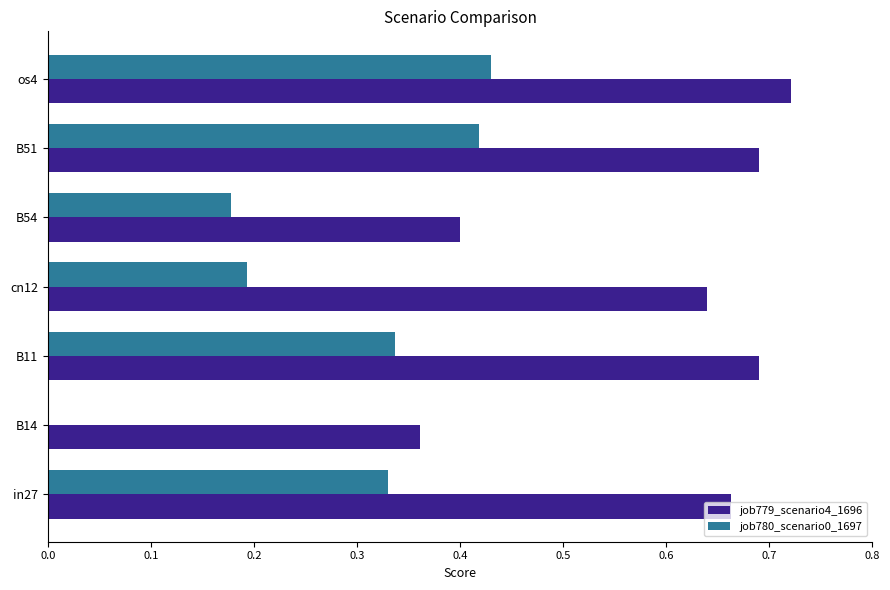

At which label does job779_scenario4_1696 reach its peak?

os4